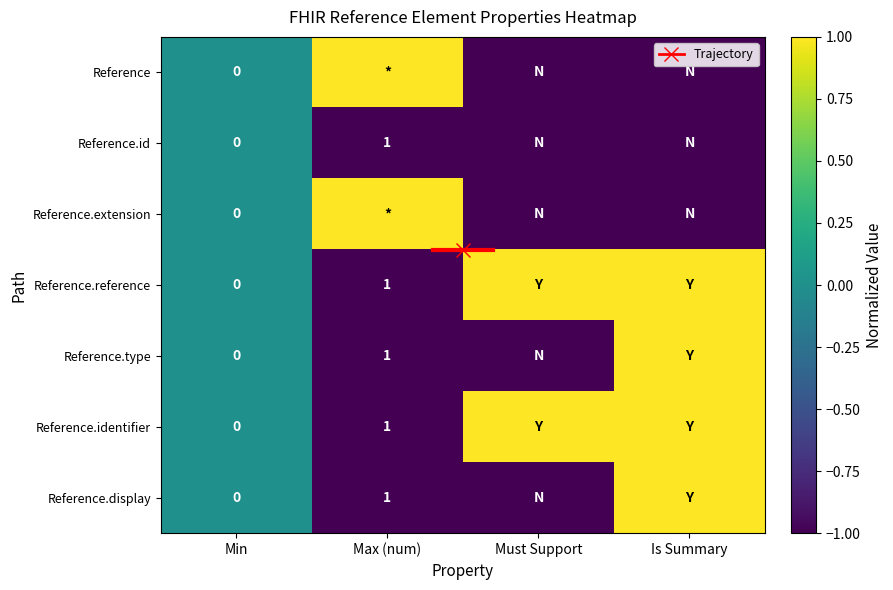

Which category has the lowest value in the Reference.reference series?

Max (num)